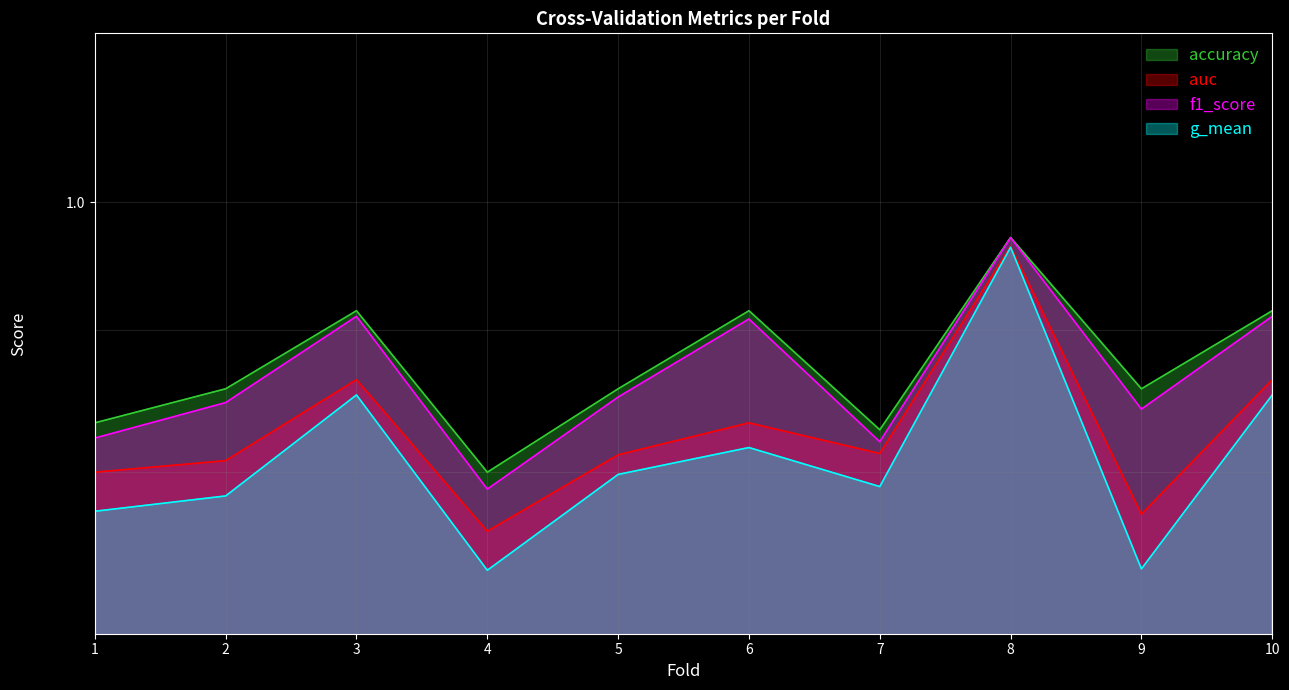

Between 5 and 7, which series saw the biggest shift?

f1_score